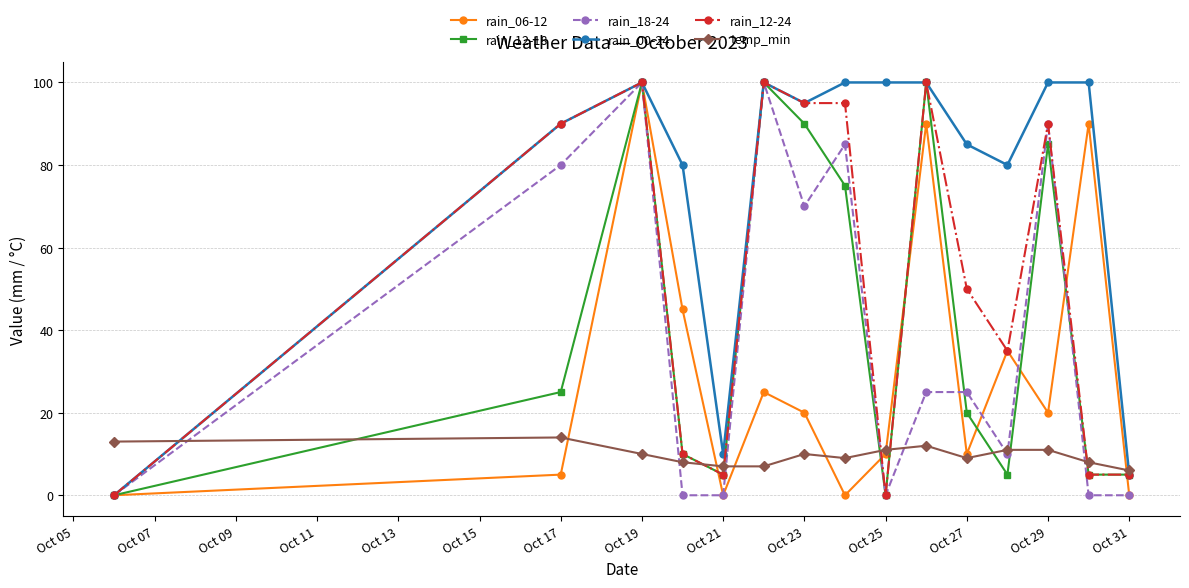

How many categories are shown in the chart?

15